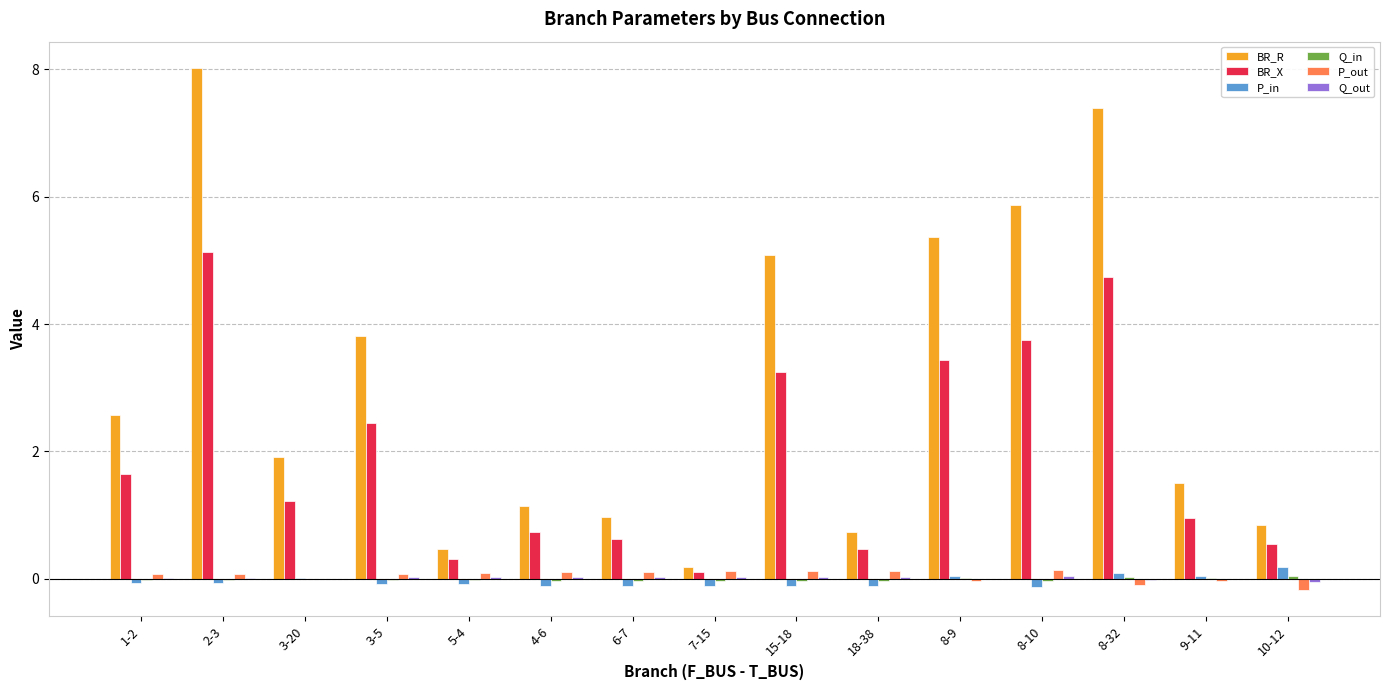

The BR_X series shows 1.1 at 1-2. True or false?

False